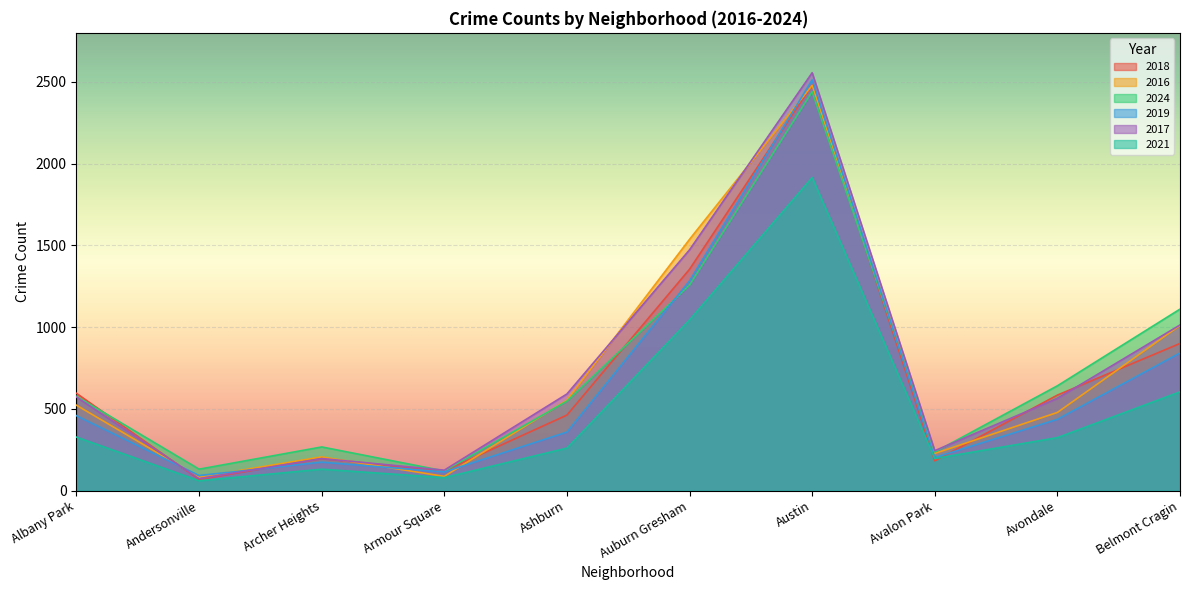

The 2017 series shows 667 at Auburn Gresham. True or false?

False